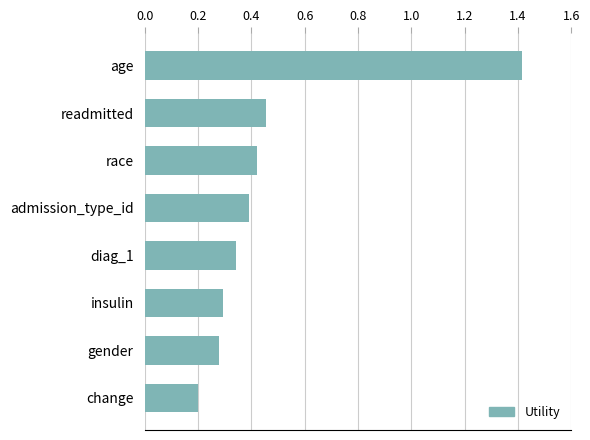

The chart shows a value of 0.3 at gender. True or false?

True